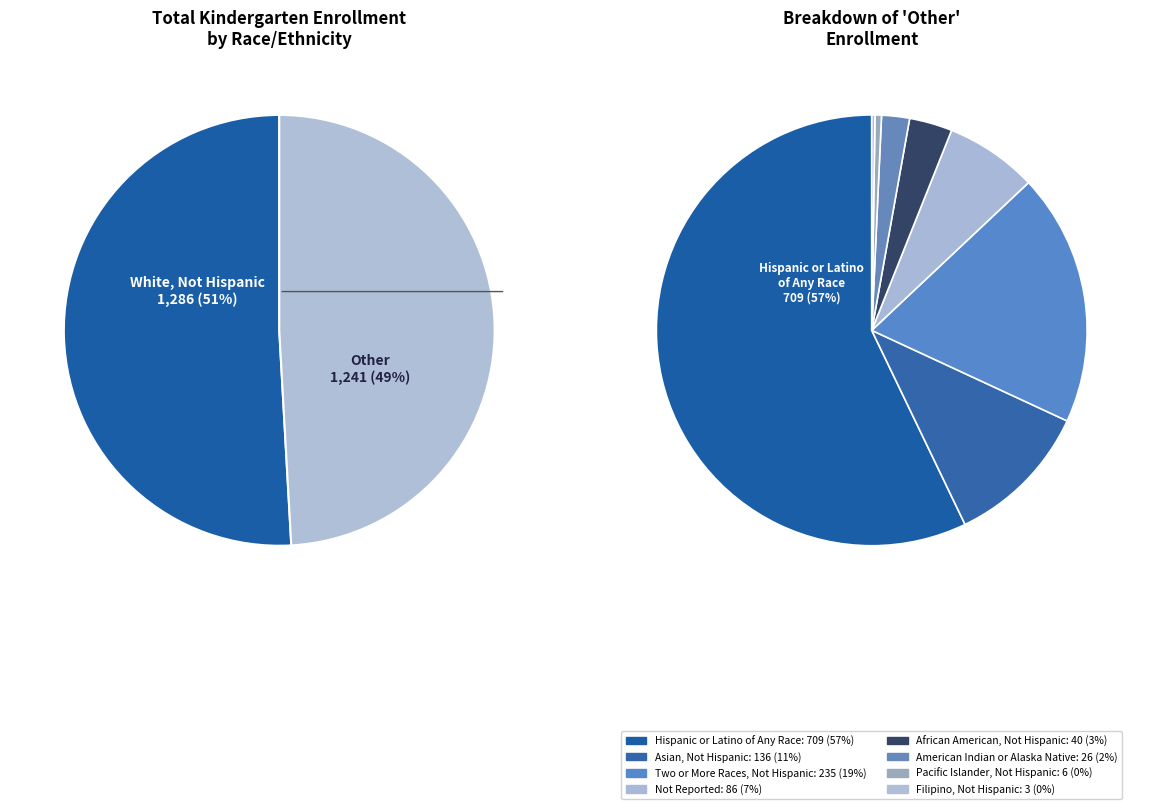

To the nearest percent, what is the average slice percentage?

11%